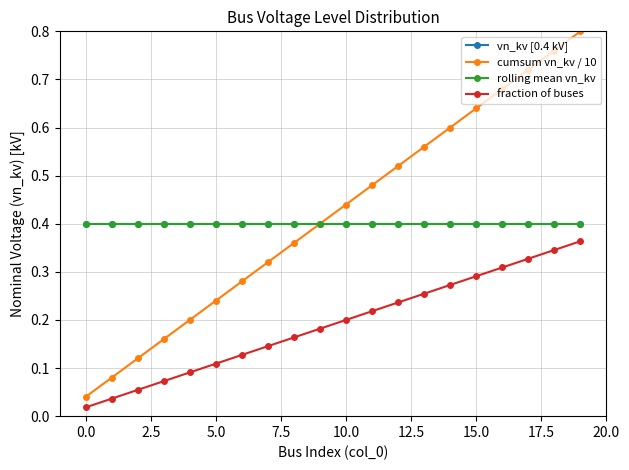

Does the chart have visible grid lines?

Yes